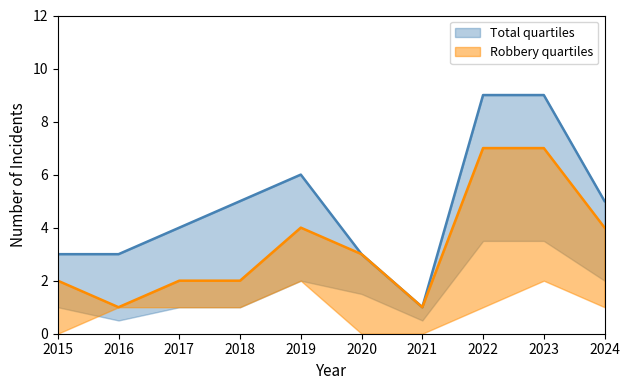

The Total series shows 5 at 2024. True or false?

True